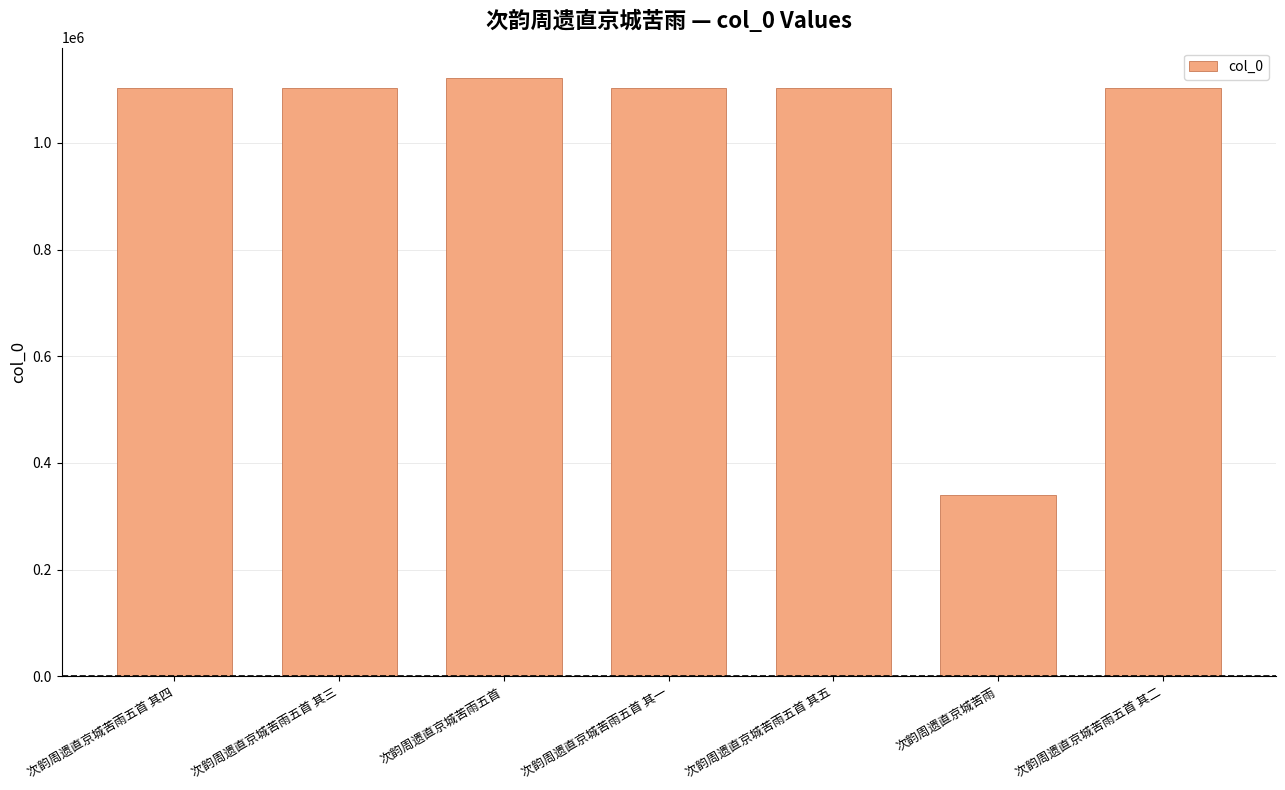

The value at 次韵周遗直京城苦雨五首 is 1798617. True or false?

False